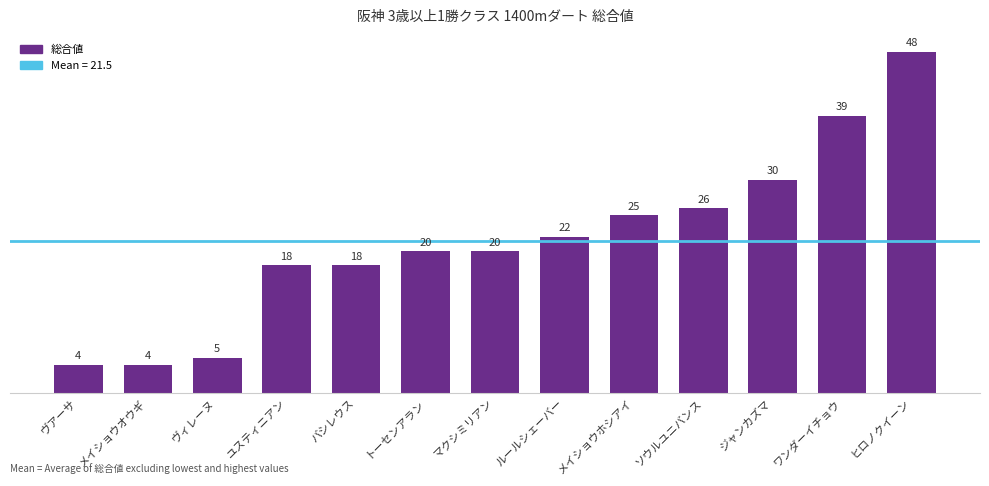

Reading left to right, extract all data points from this chart.

4	4	5	18	18	20	20	22	25	26	30	39	48